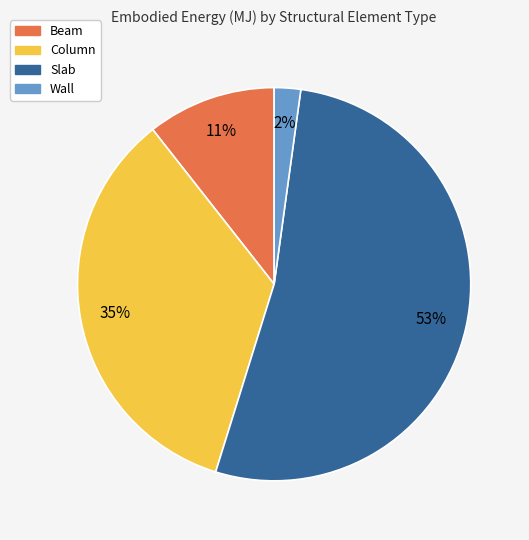

What is the largest slice in the pie chart?

Slab